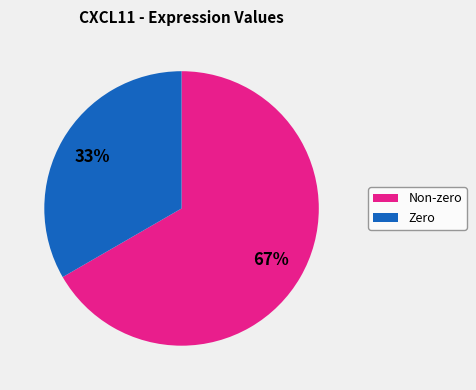

To the nearest percent, what is the average slice percentage?

50%